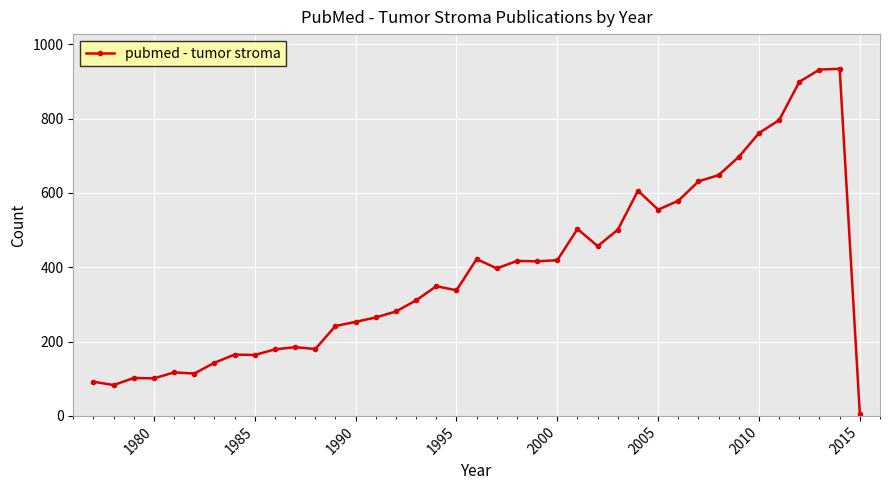

True or false: there are more than 1 points higher than both neighbors.

True